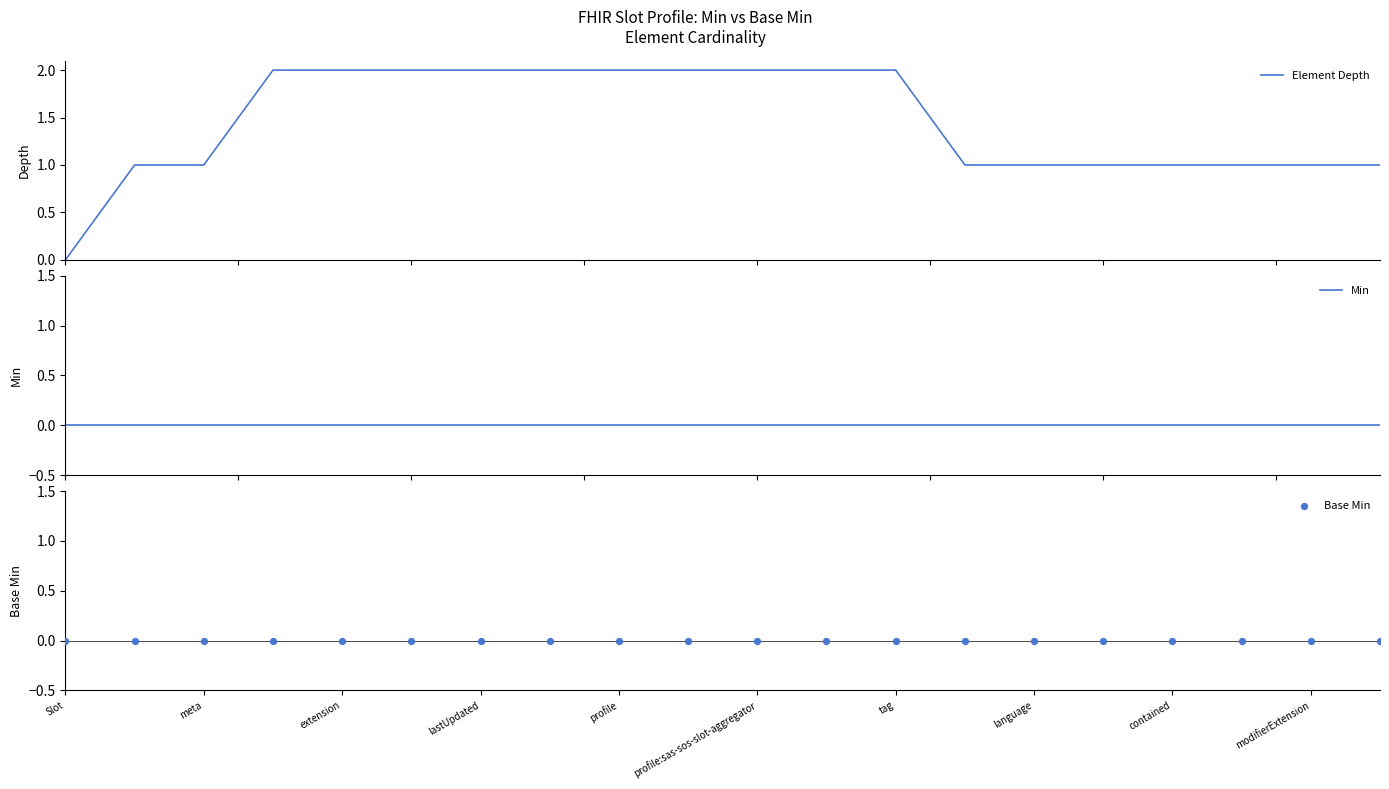

Is the value of Element Depth at 12 greater than the value of Min at language?

Yes